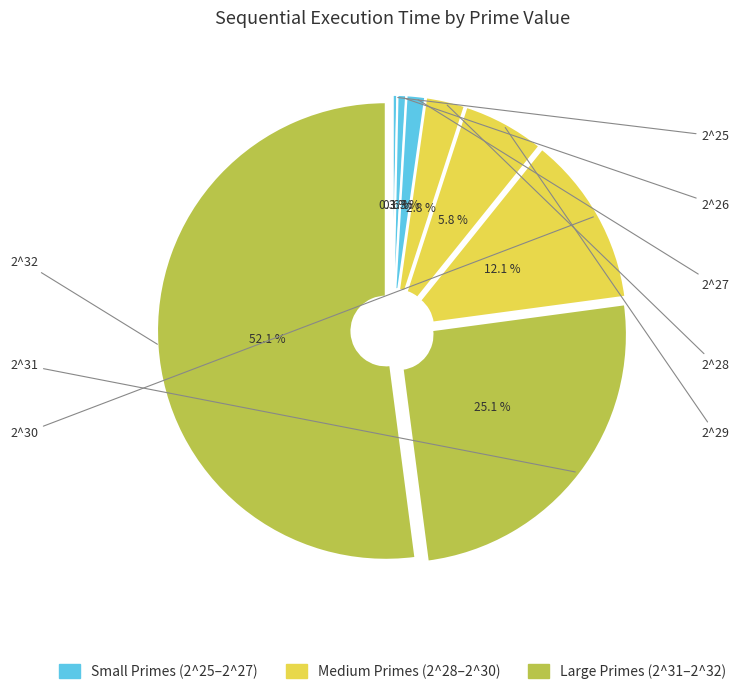

What is the smallest slice in the pie chart?

2^25